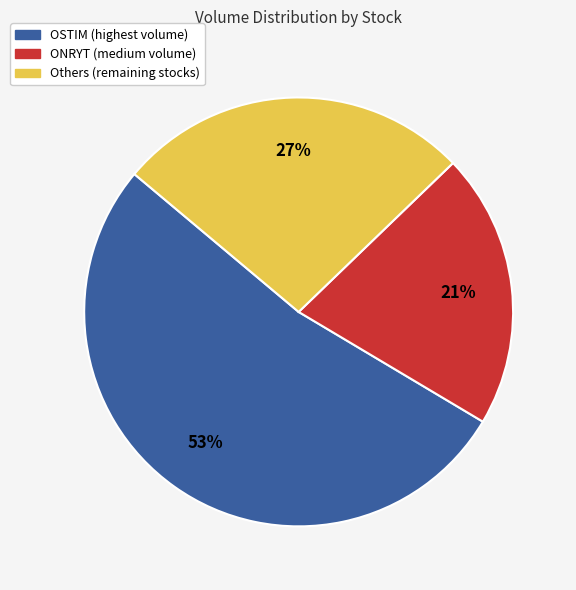

To the nearest percent, what is the average slice percentage?

33%